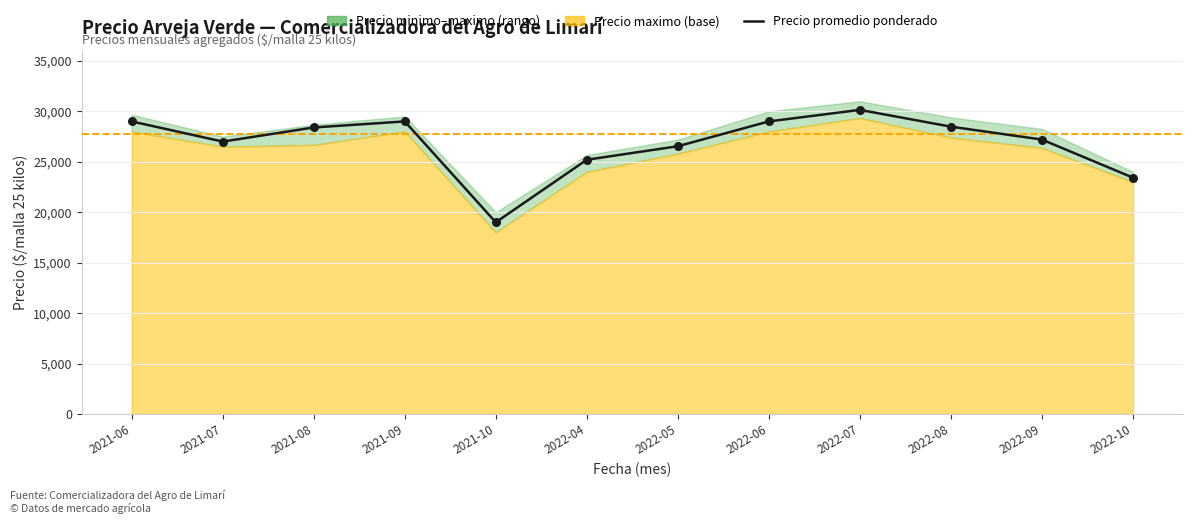

What is the change in value from 2021-10 to 2022-09?

+8200